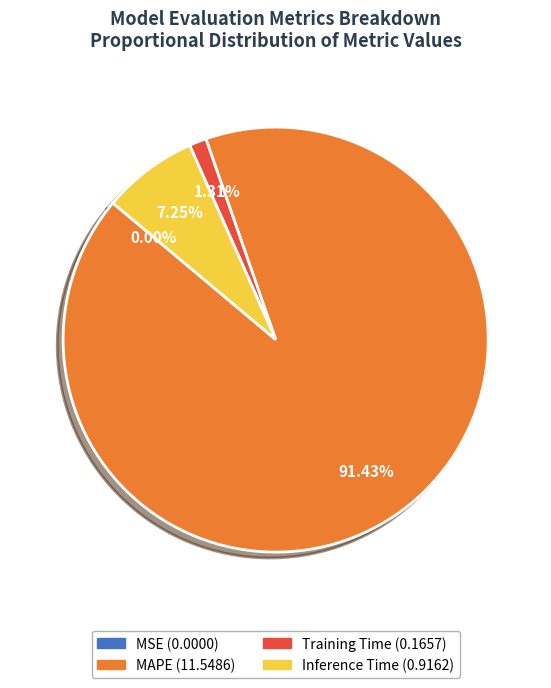

Does any single category account for the majority?

Yes